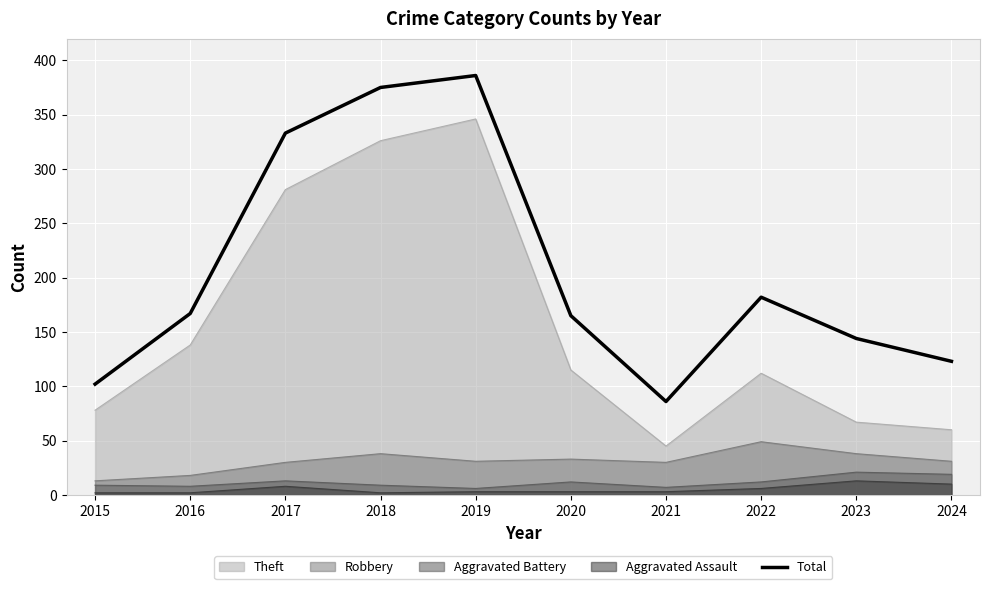

How many categories are shown in the chart?

10